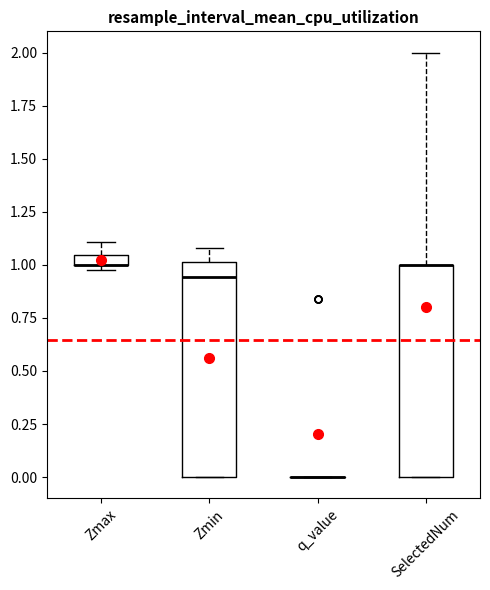

Where is the upper edge of the box for Zmin on the y-axis? The values are not printed on the chart, so give them approximately, as read against the axis.

1.00